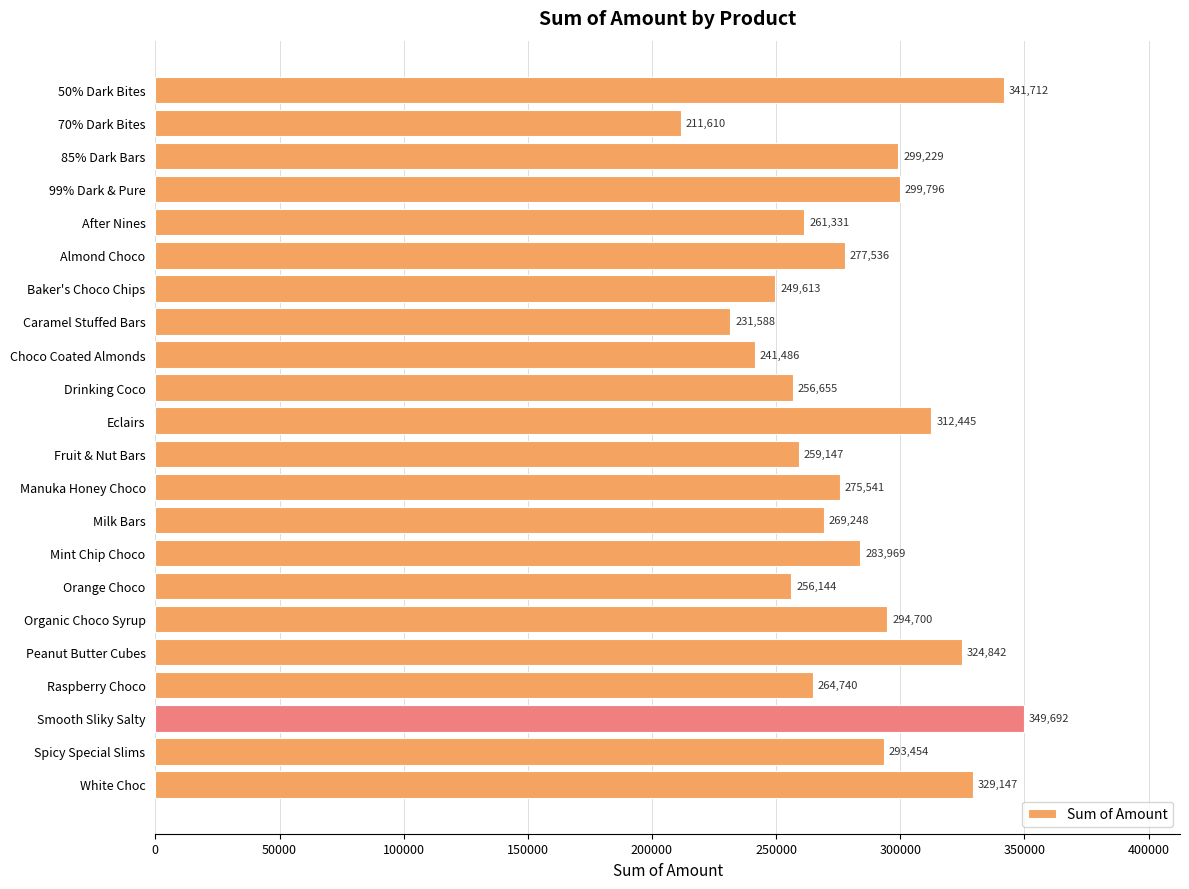

What is the label of the 16th bar from the top?

Orange Choco